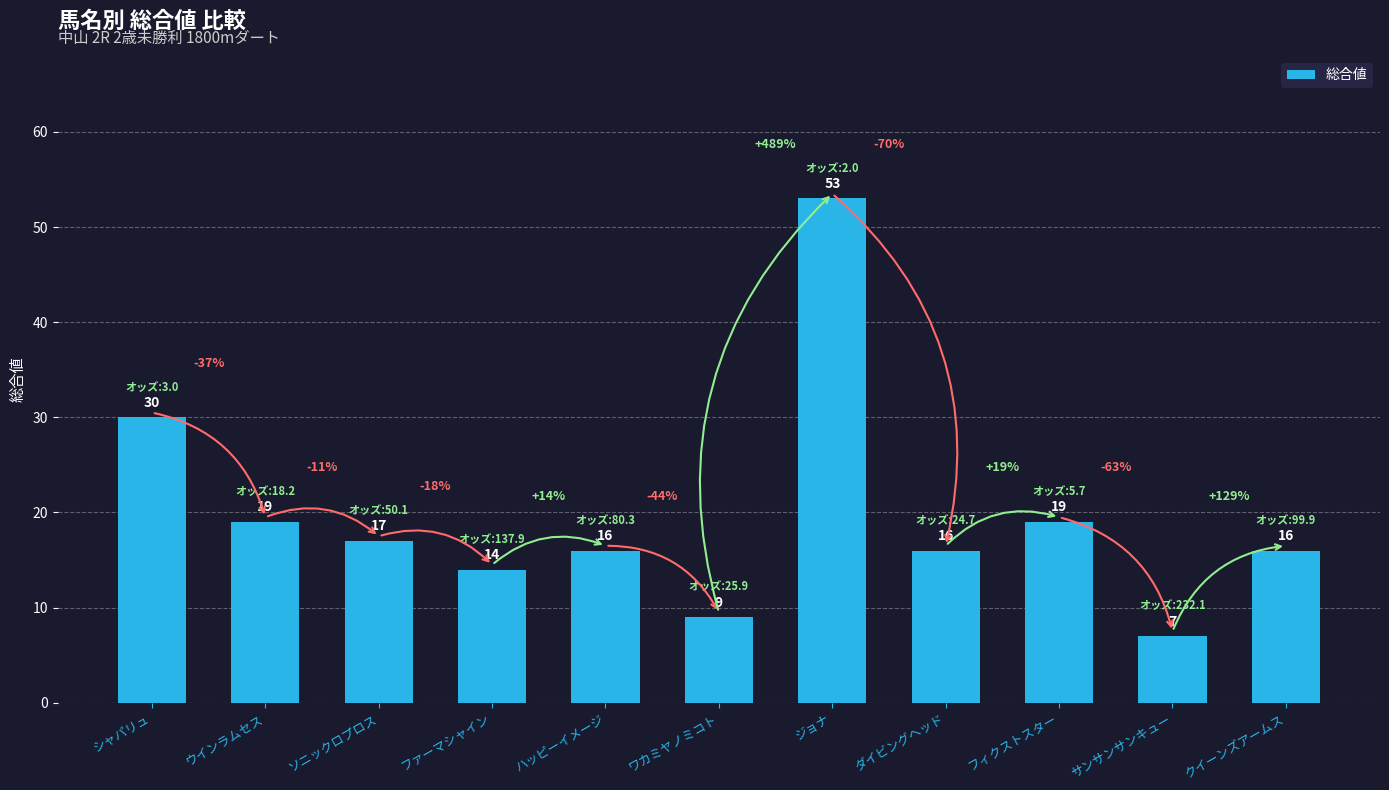

Does the chart contain any negative values?

No